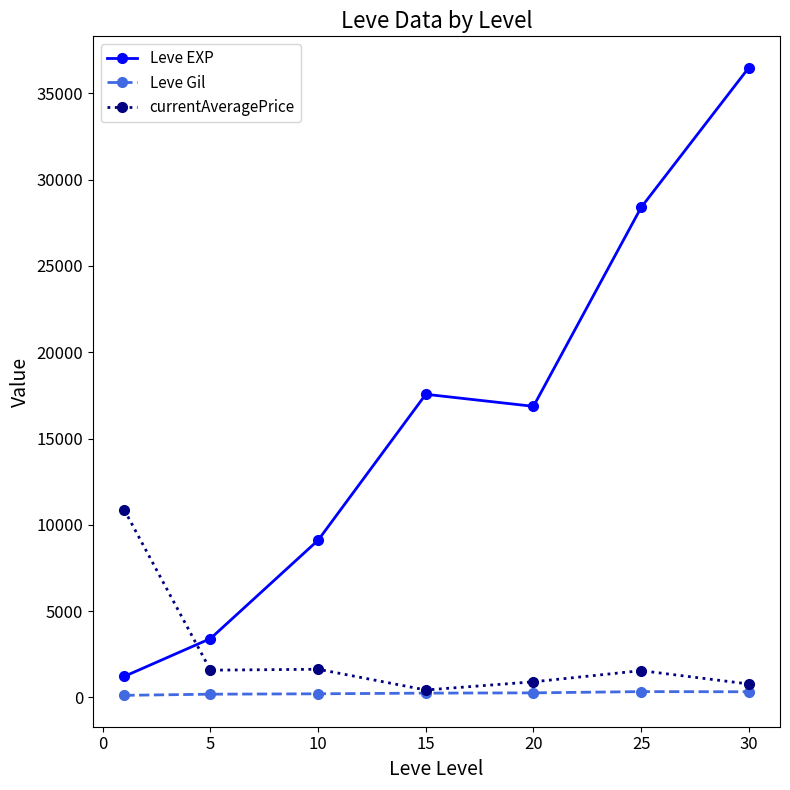

List the series in order of their peak value, lowest first.

Leve Gil, currentAveragePrice, Leve EXP